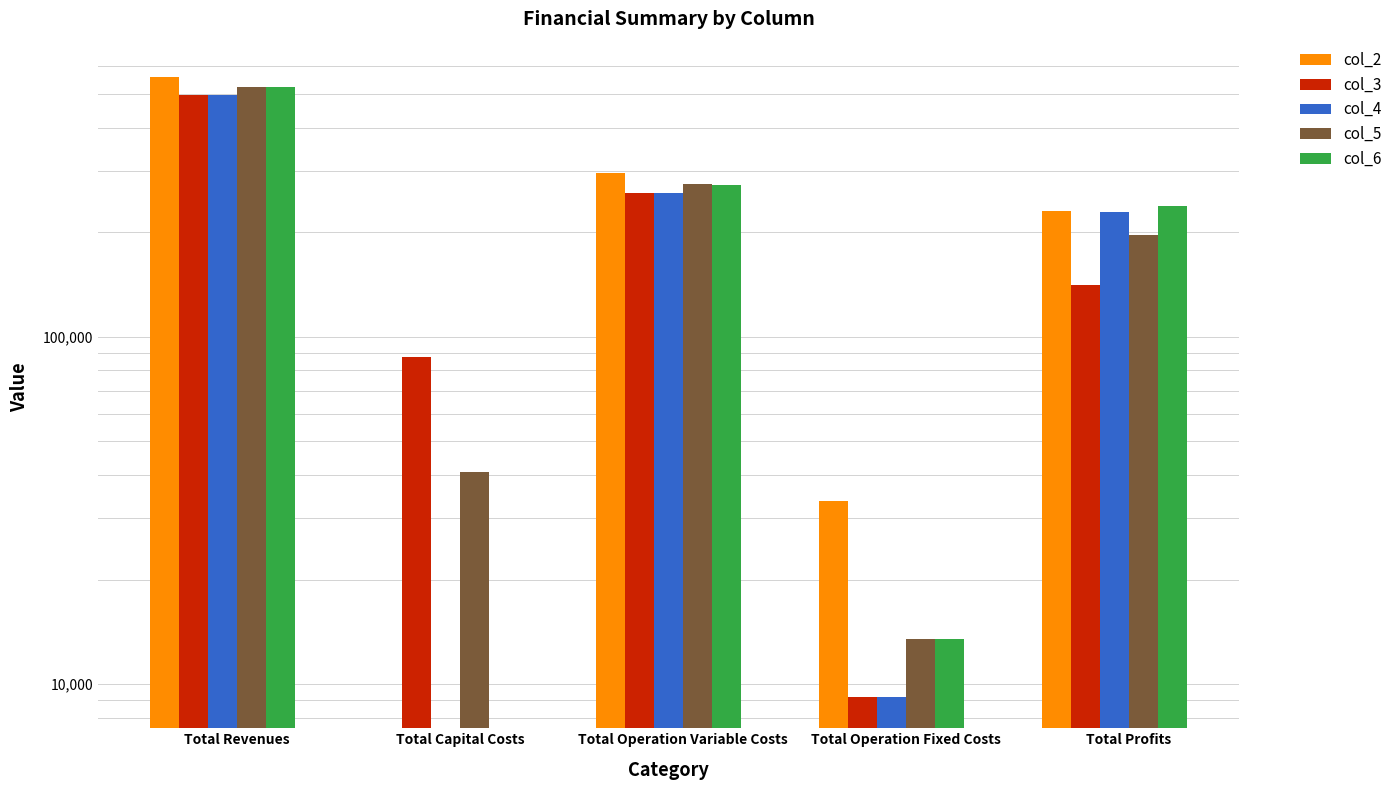

What is the highest value of the col_3 series?

496621.9